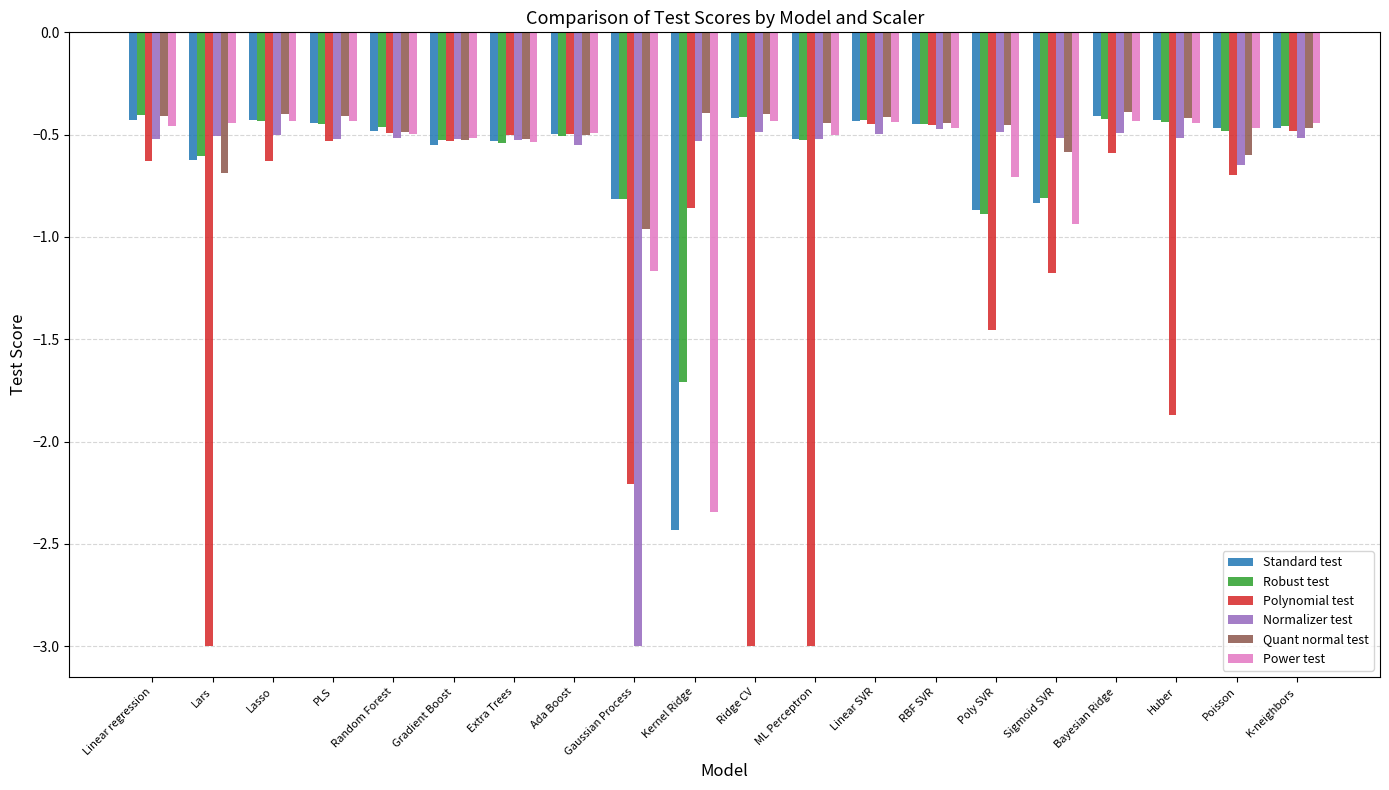

What is the sum of all Quant normal test values?

-9.9